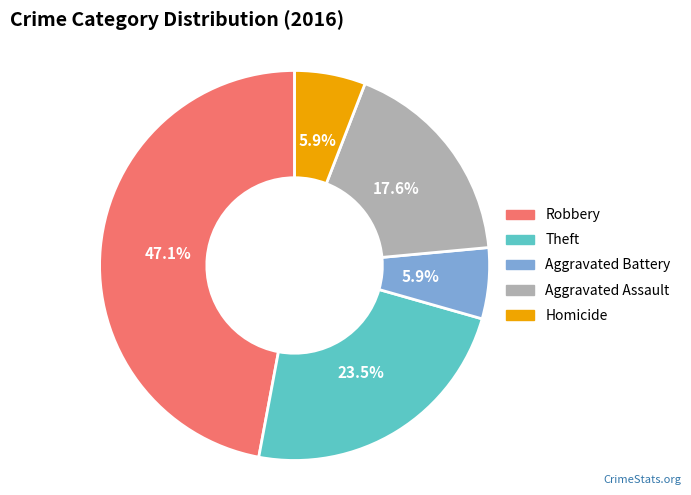

Count the number of slices in the pie.

5